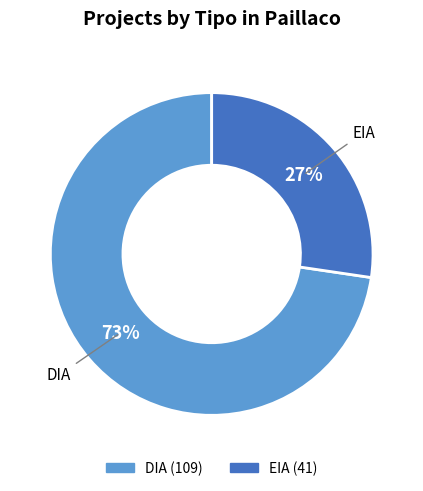

Which slice is the largest?

DIA